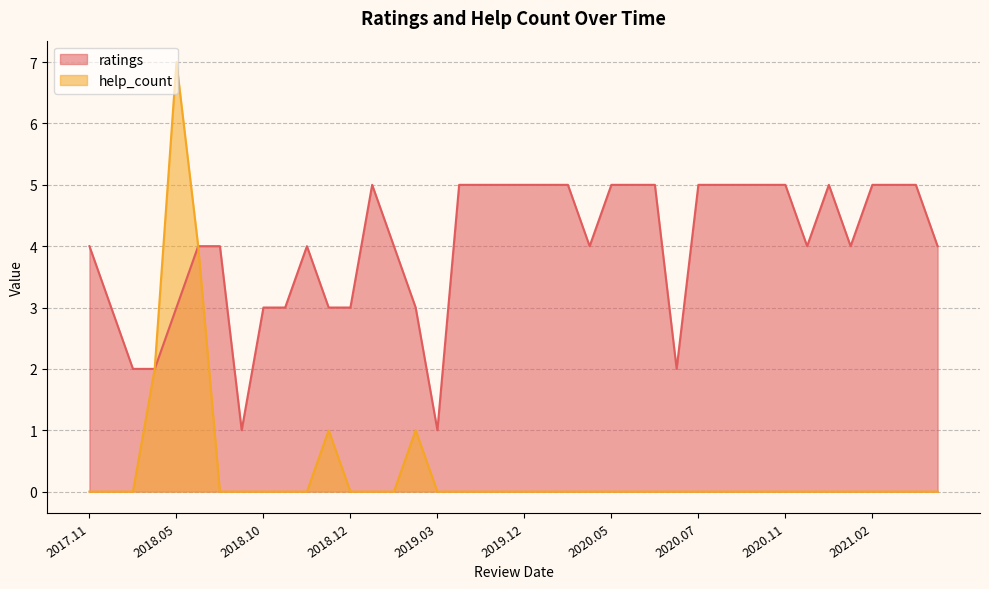

At which category is the sum across all series the highest?

2018.05